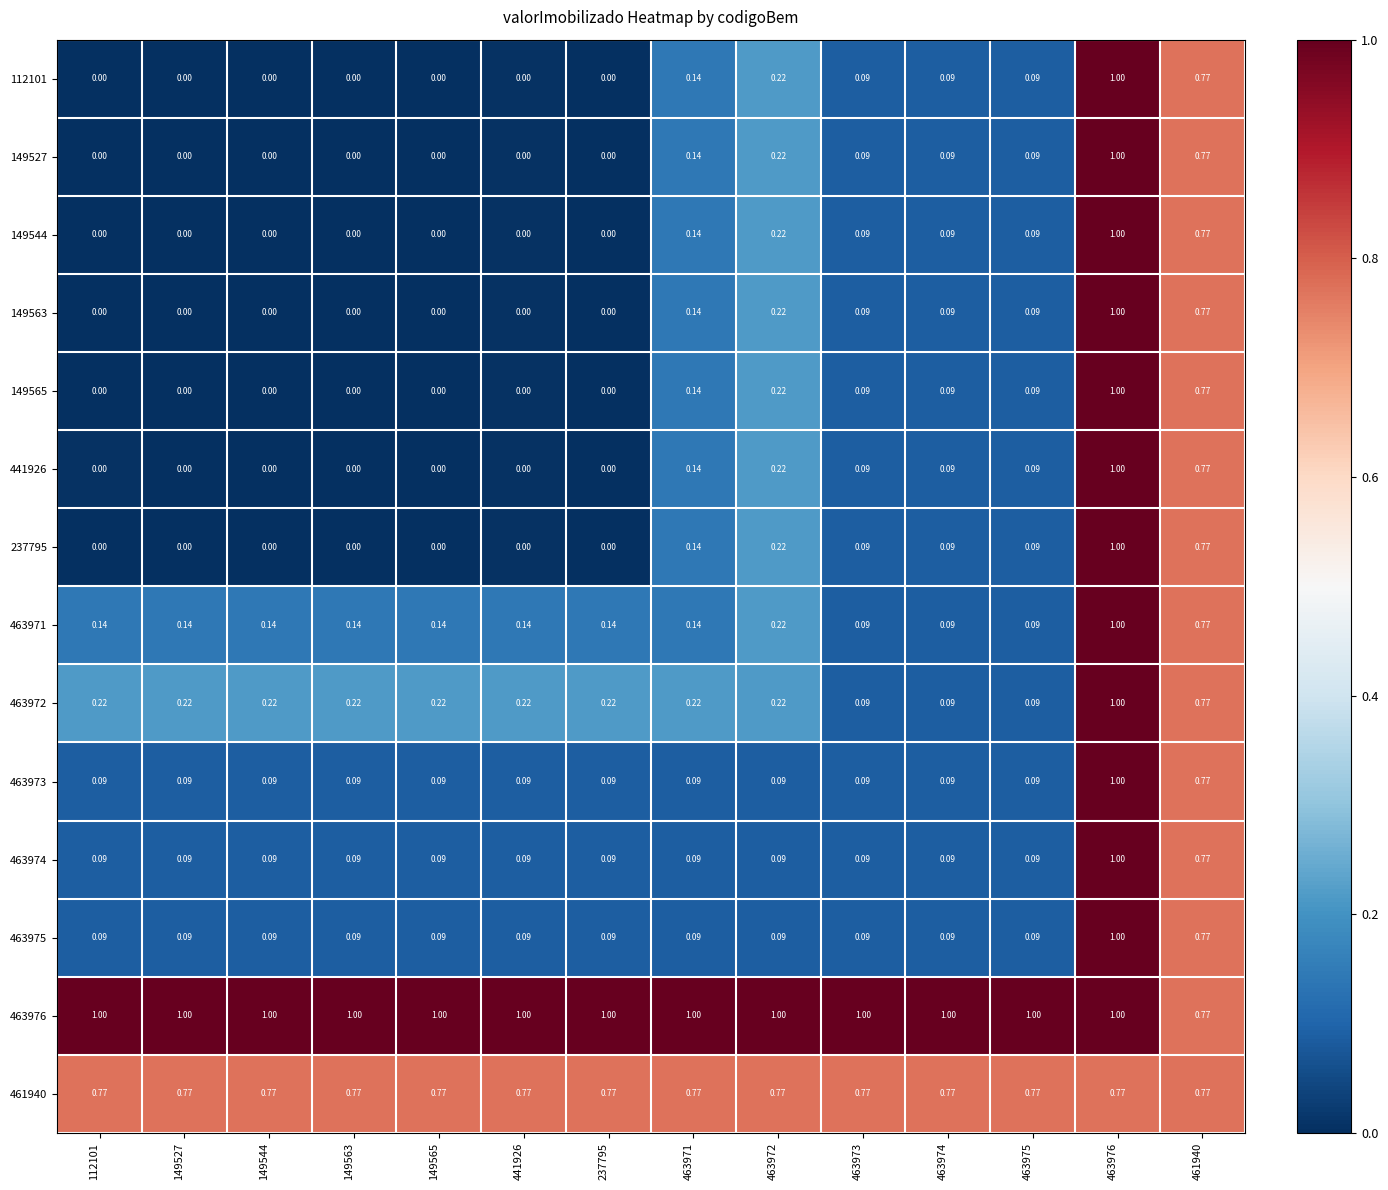

Is the value of 463974 at 237795 greater than the value of 463976 at 441926?

No